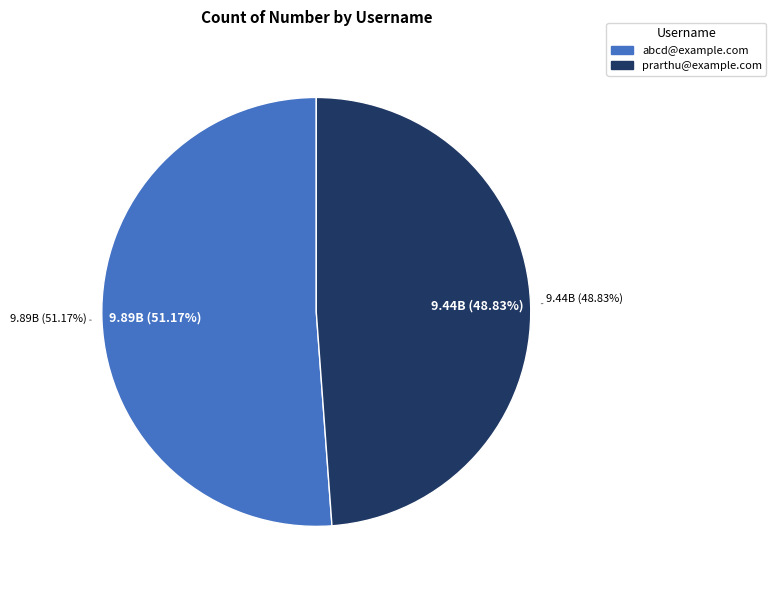

Which category has the biggest portion of the pie?

abcd@example.com